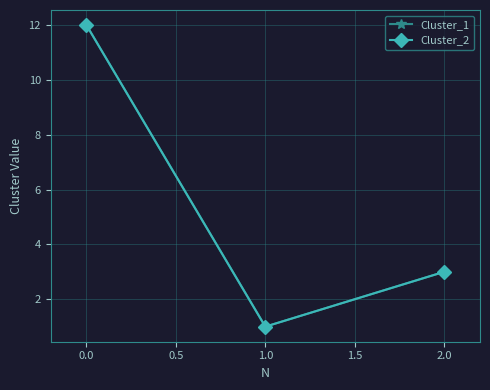

Does the chart have visible grid lines?

Yes